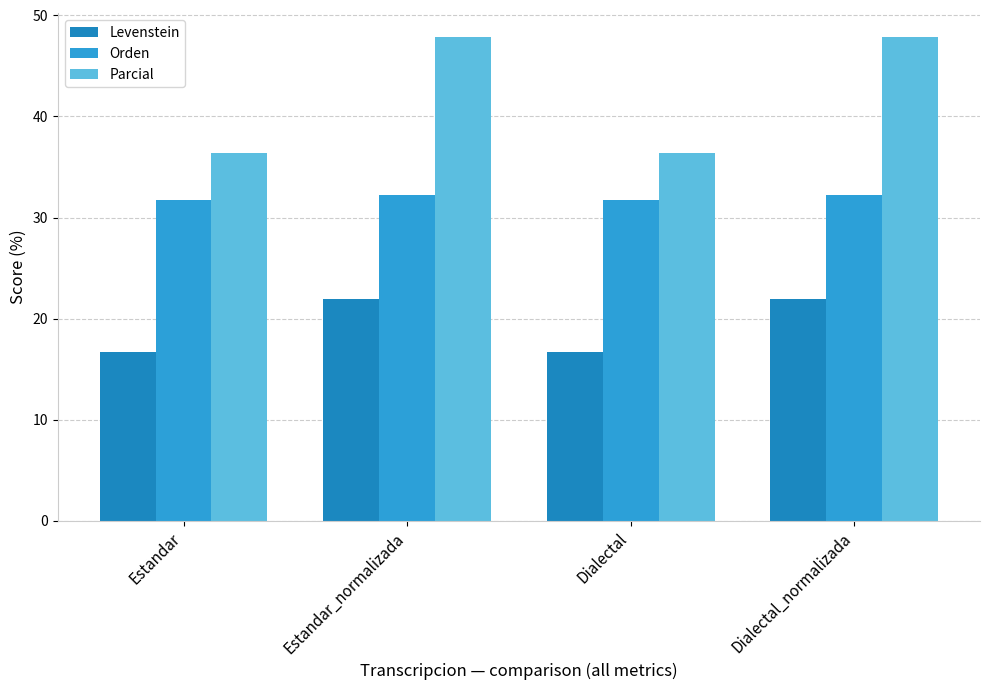

True or false: Levenstein has a value of 22.0 at Dialectal_normalizada.

True